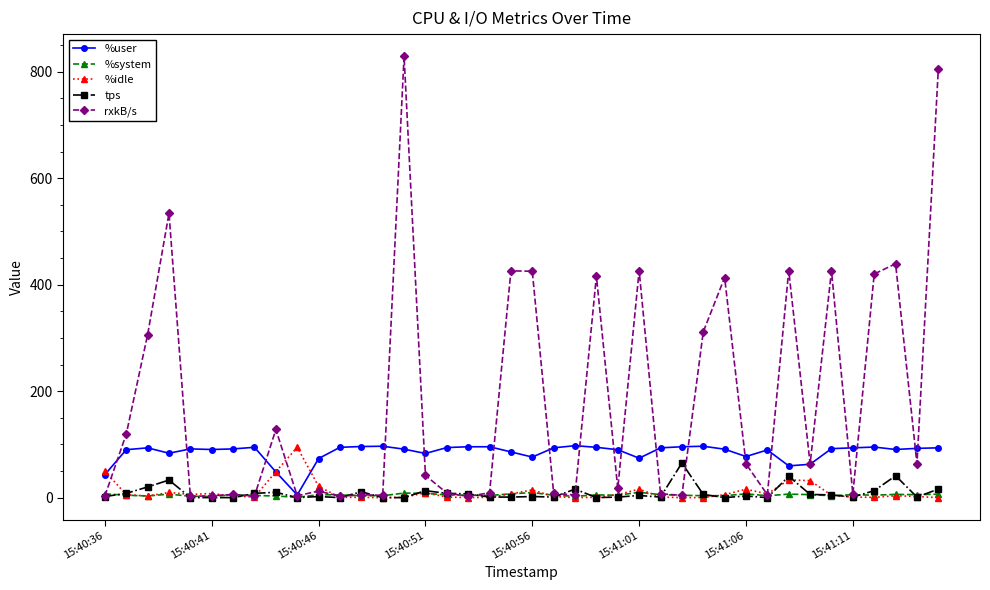

What is the maximum value for %idle?

94.5